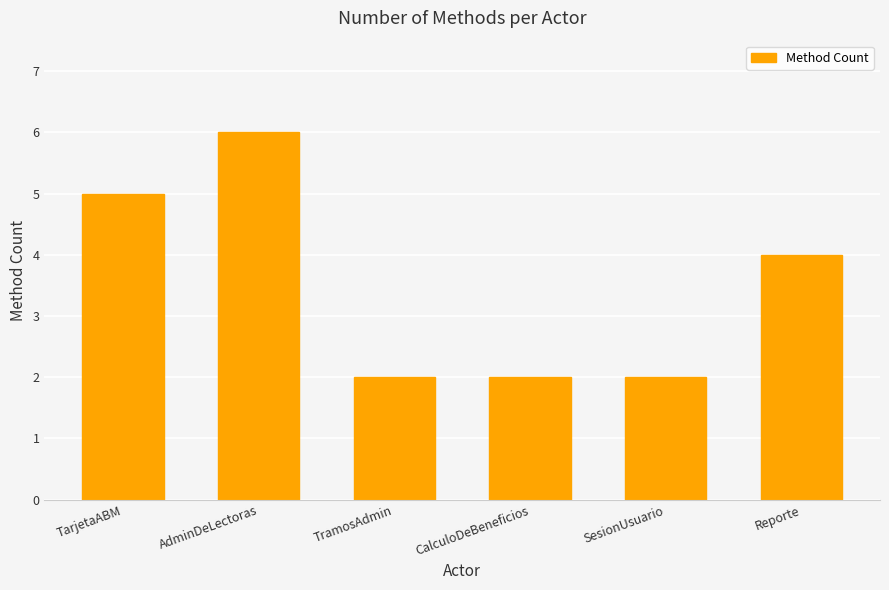

How many series are shown in this chart?

1